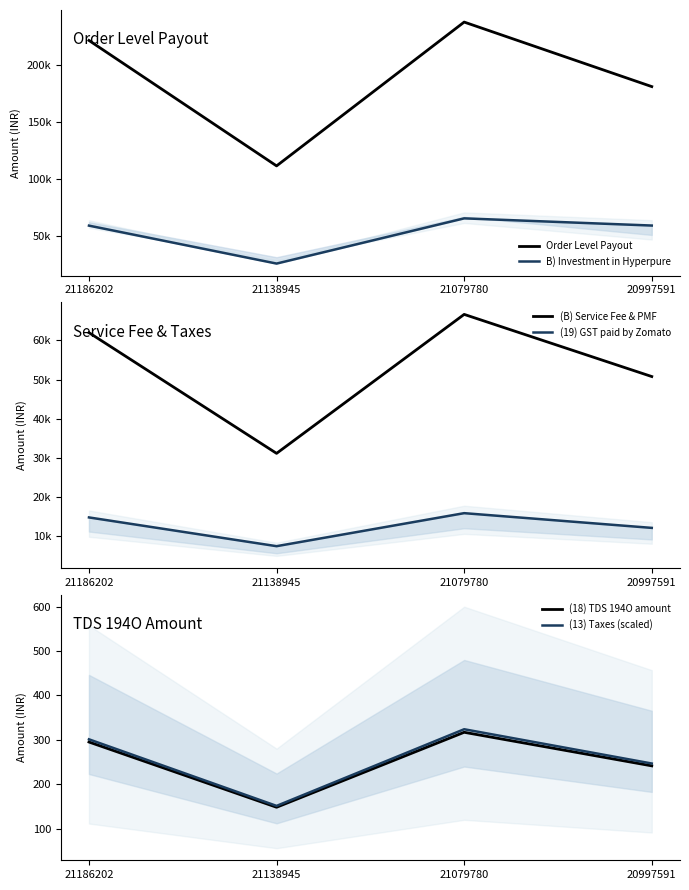

How many lines are shown in the chart?

6